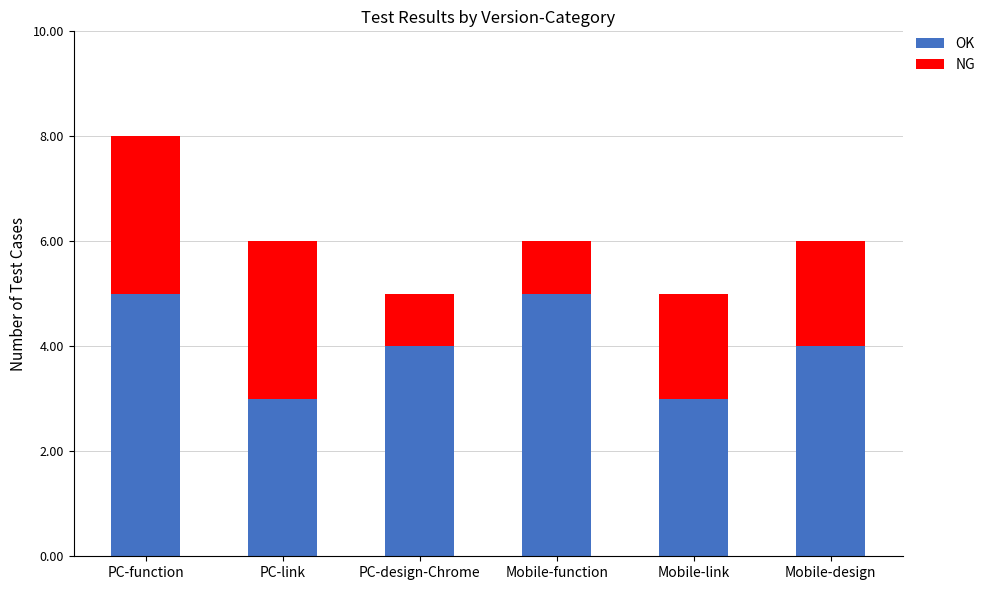

What is the total value across all series at Mobile-link?

5